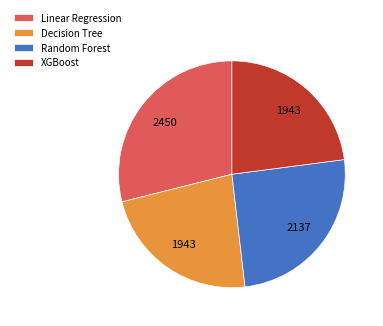

Between Linear Regression and Random Forest, which is larger?

Linear Regression